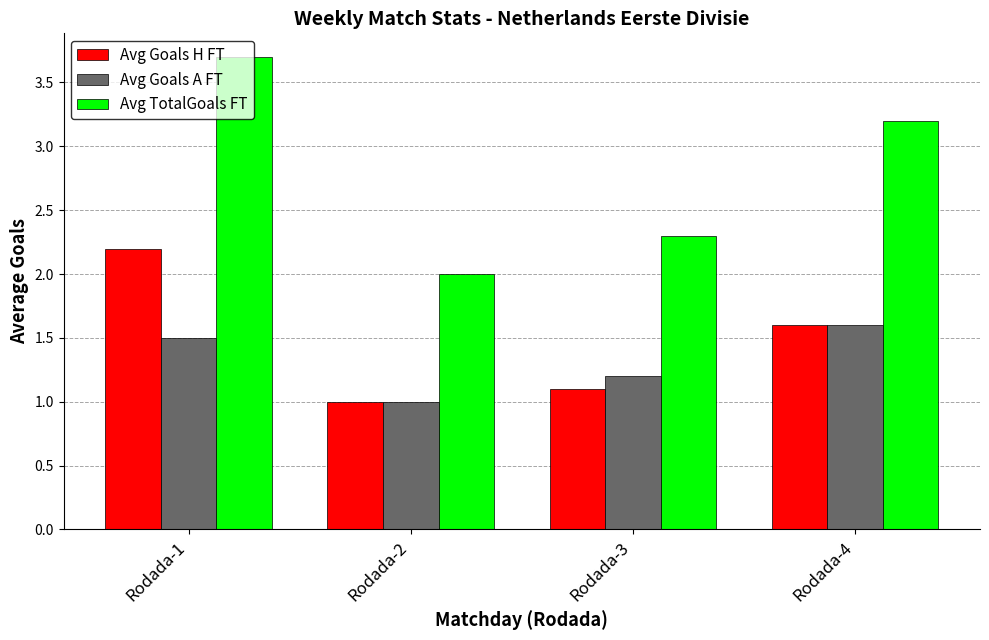

Reading left to right, transcribe all the data shown in this chart.

Avg Goals H FT: 2.2	1.0	1.1	1.6
Avg Goals A FT: 1.5	1.0	1.2	1.6
Avg TotalGoals FT: 3.7	2.0	2.3	3.2